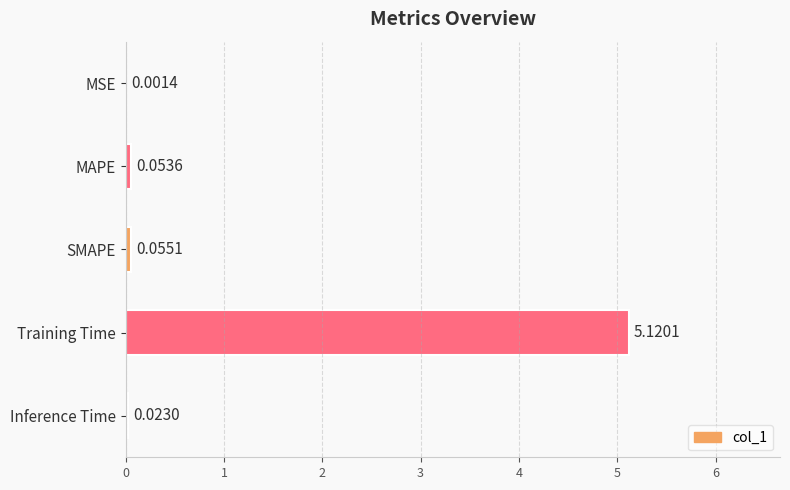

At which category does the chart reach its peak across all series?

Training Time